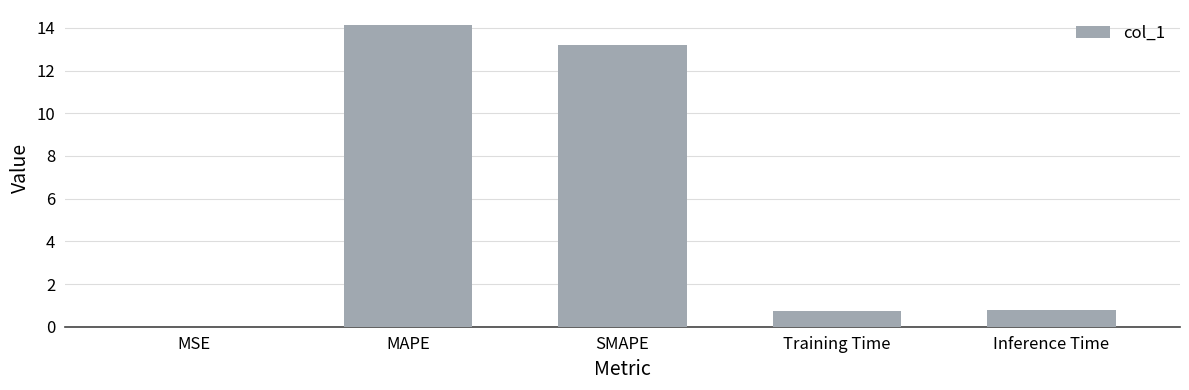

The chart shows a value of 14.1 at MAPE. True or false?

True